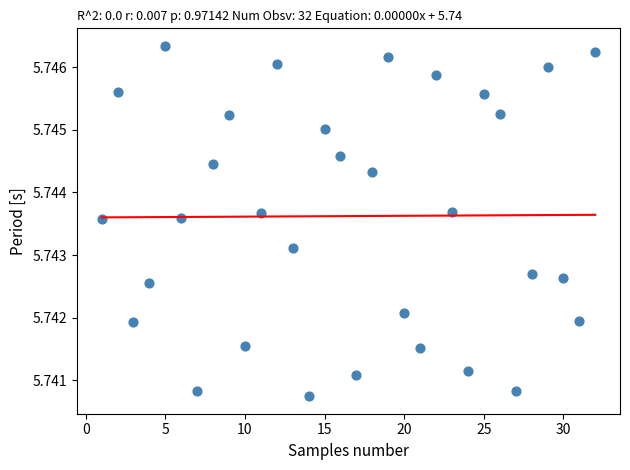

What is the range of X values (max minus min)?

31.0